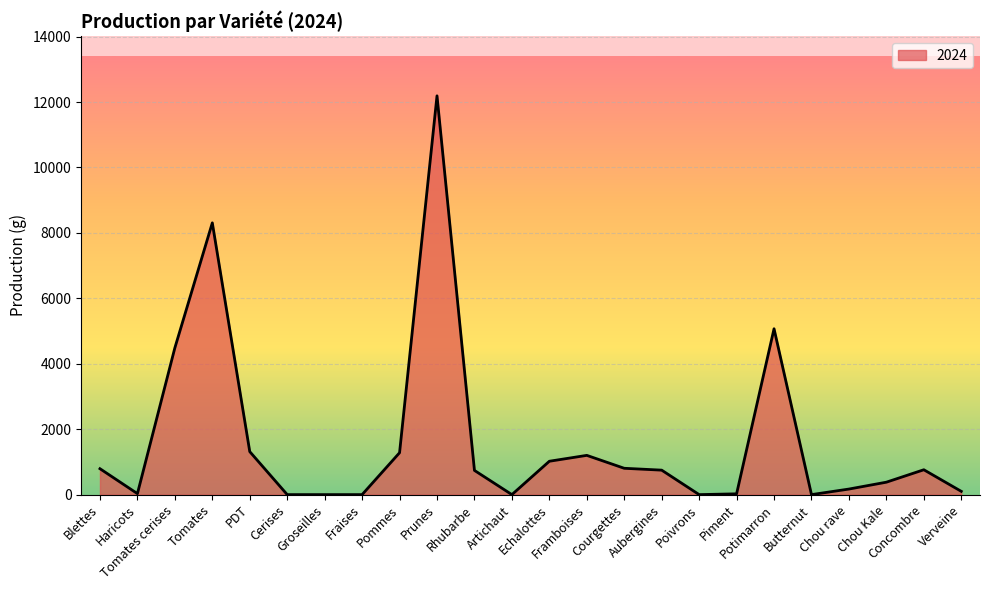

What is the difference between the maximum and minimum values?

12190.0